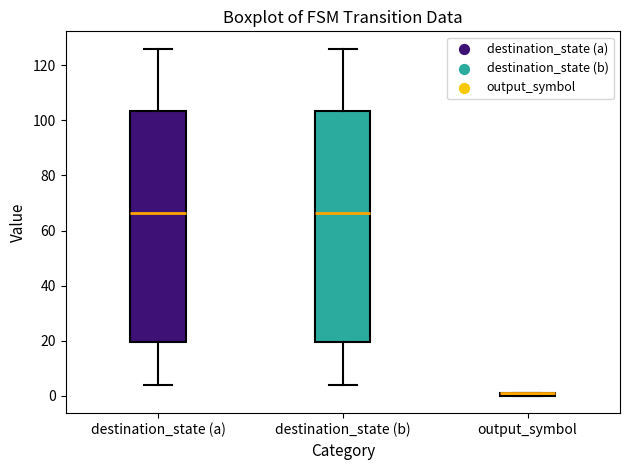

Where is the upper edge of the box for output_symbol on the y-axis? The values are not printed on the chart, so give them approximately, as read against the axis.

2